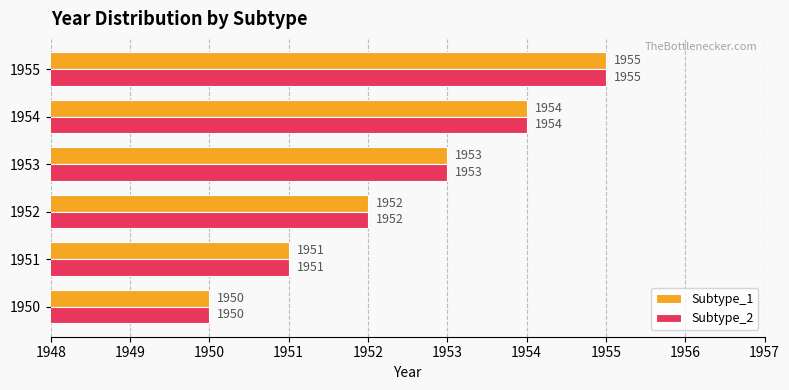

The Subtype_1 series shows 1955 at 1955. True or false?

True